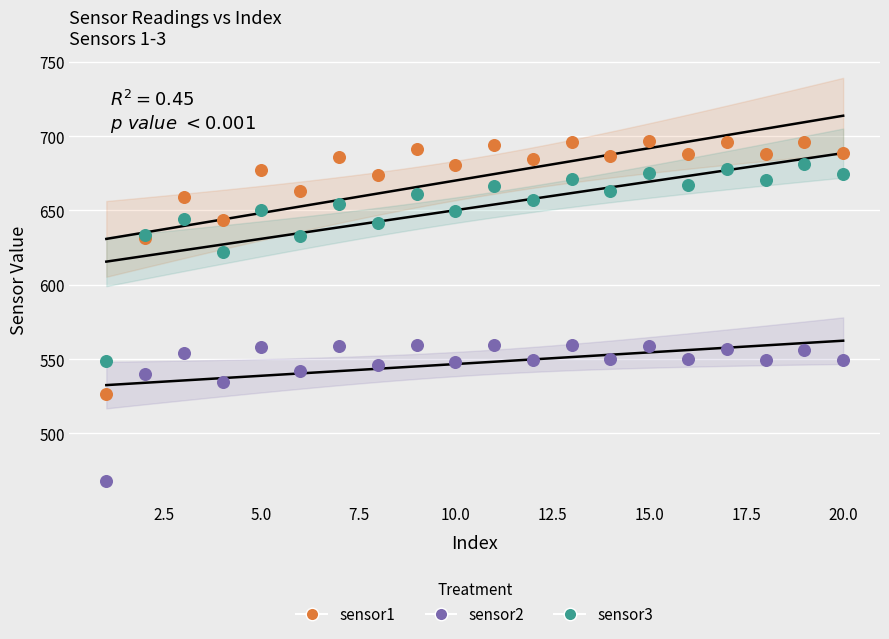

Which series contains the highest Y value?

sensor1